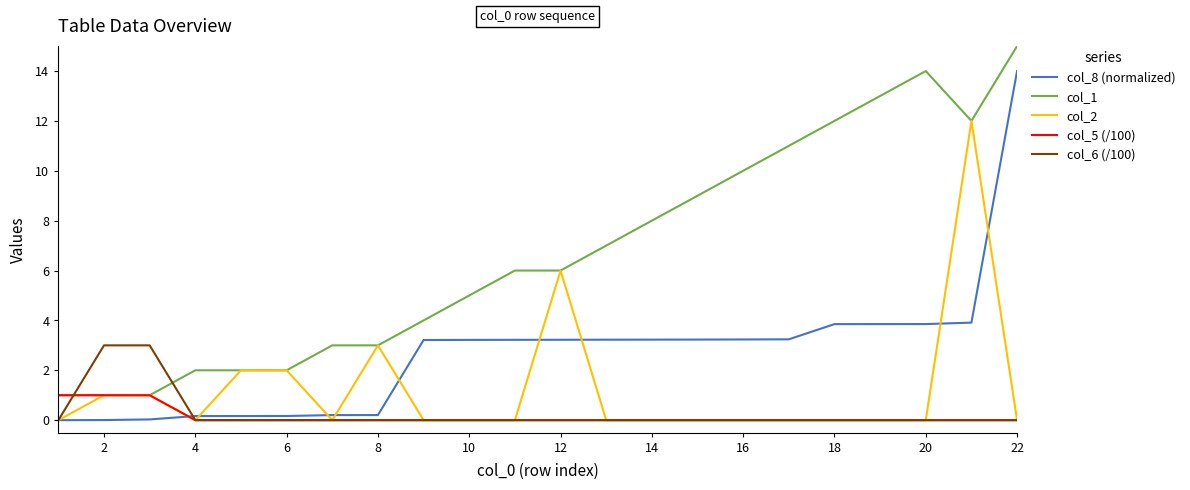

What is the greatest value displayed?

15.0